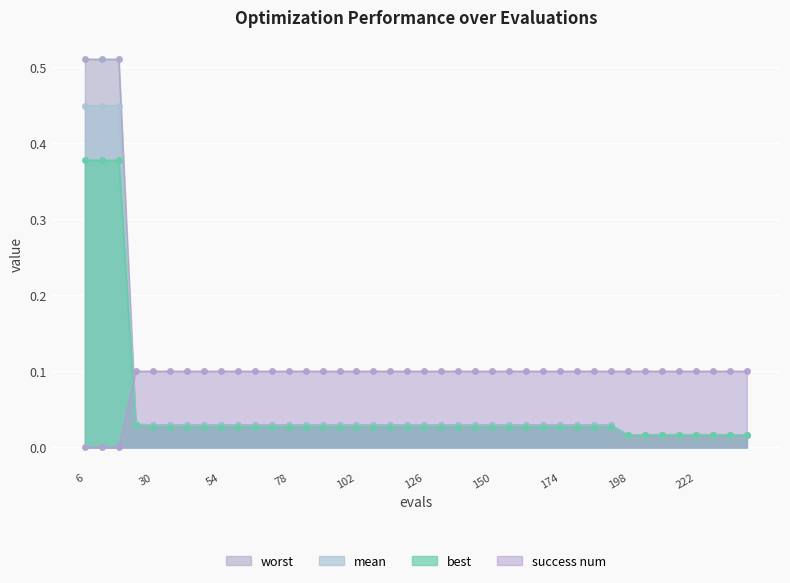

At which label is success num closest to 0?

6